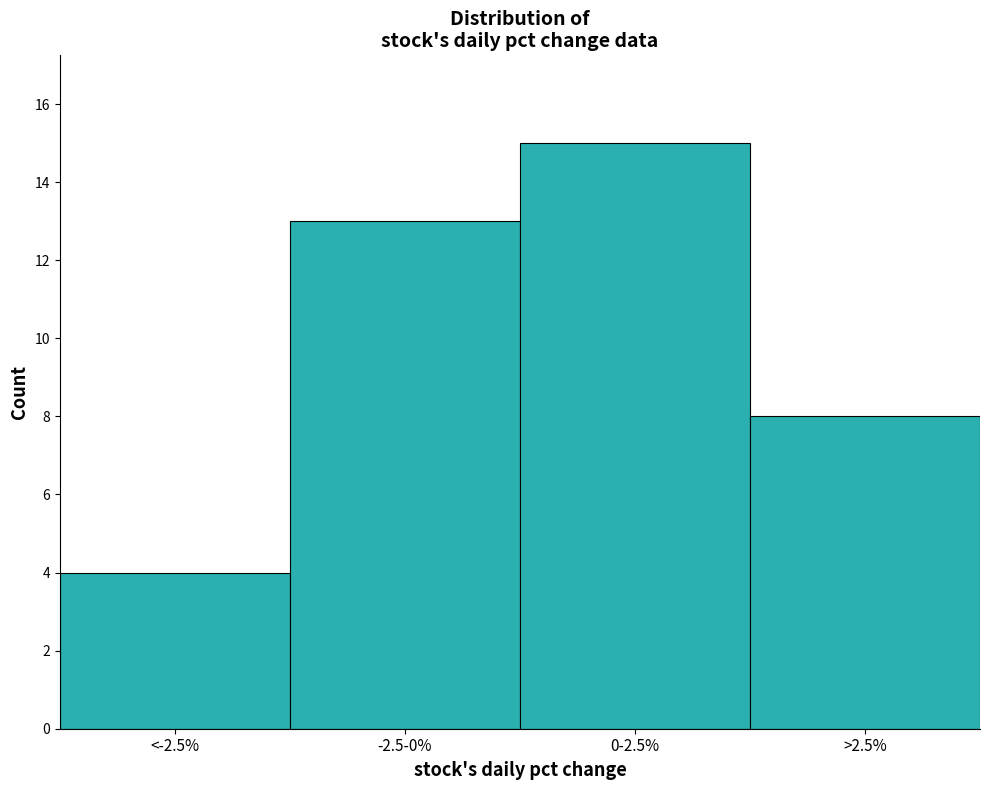

Reading left to right, transcribe all the data shown in this chart.

4	13	15	8